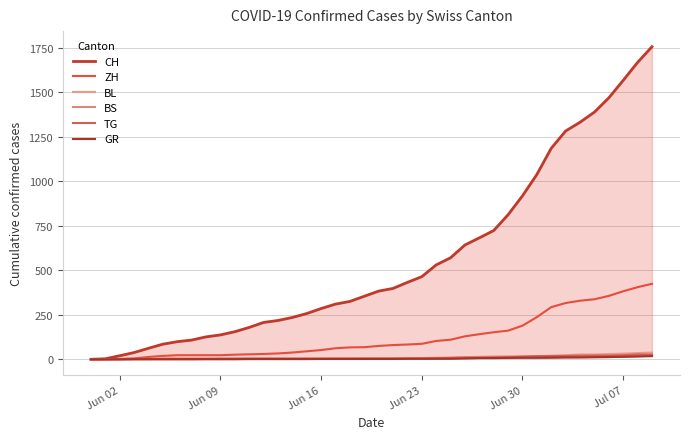

Is it true that BL equals 3 at Jun 09?

True